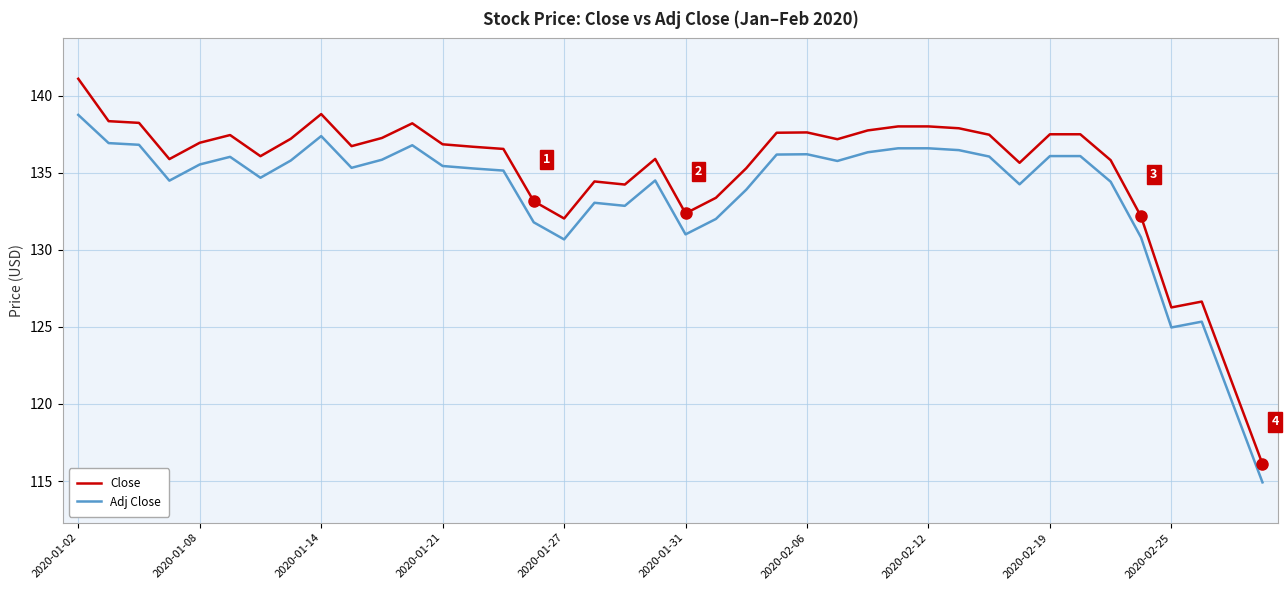

What is the difference between the maximum and minimum values in the Adj Close series?

23.8